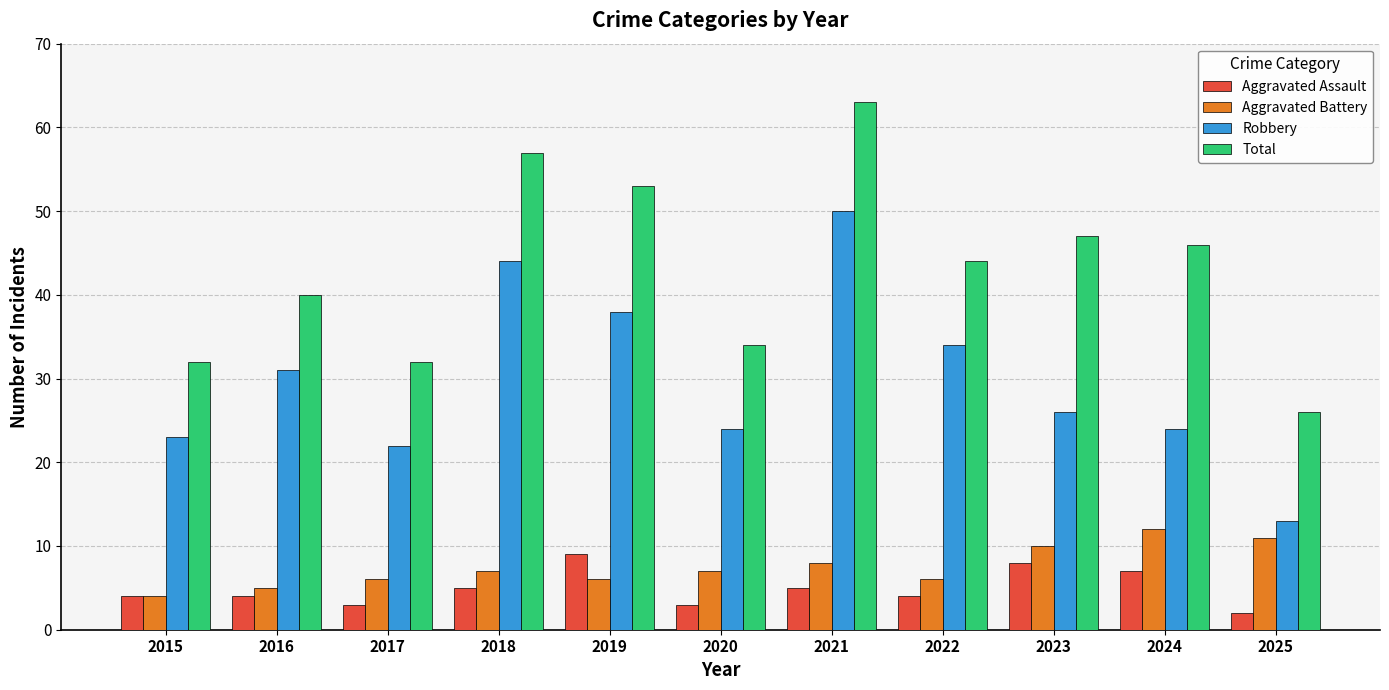

How many data points in Robbery are less than 26?

5